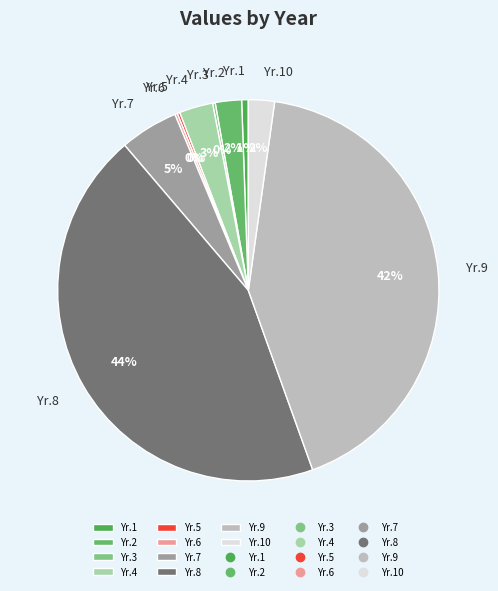

Which has a higher value, Yr.10 or Yr.7?

Yr.7